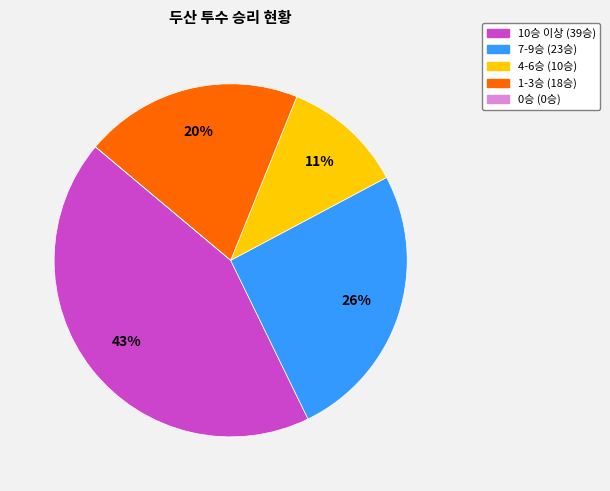

To the nearest percent, what is the difference between the largest and smallest slice percentages?

43%